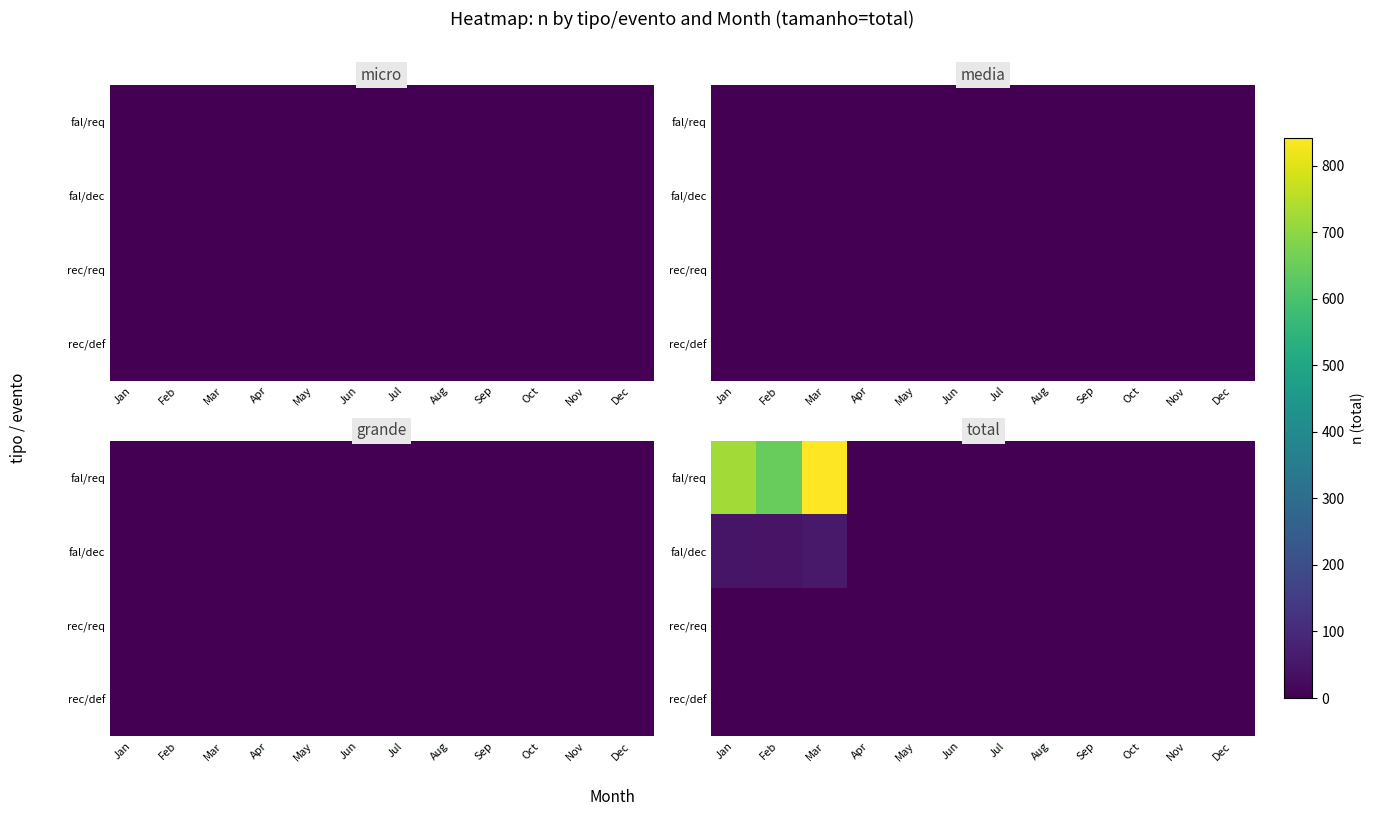

At which category does the chart reach its peak across all series?

Mar